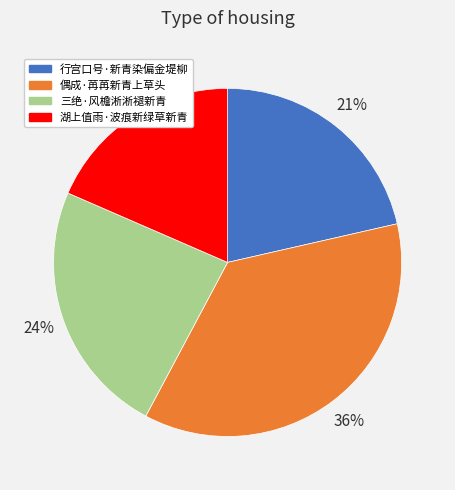

What is the largest slice in the pie chart?

偶成·苒苒新青上草头